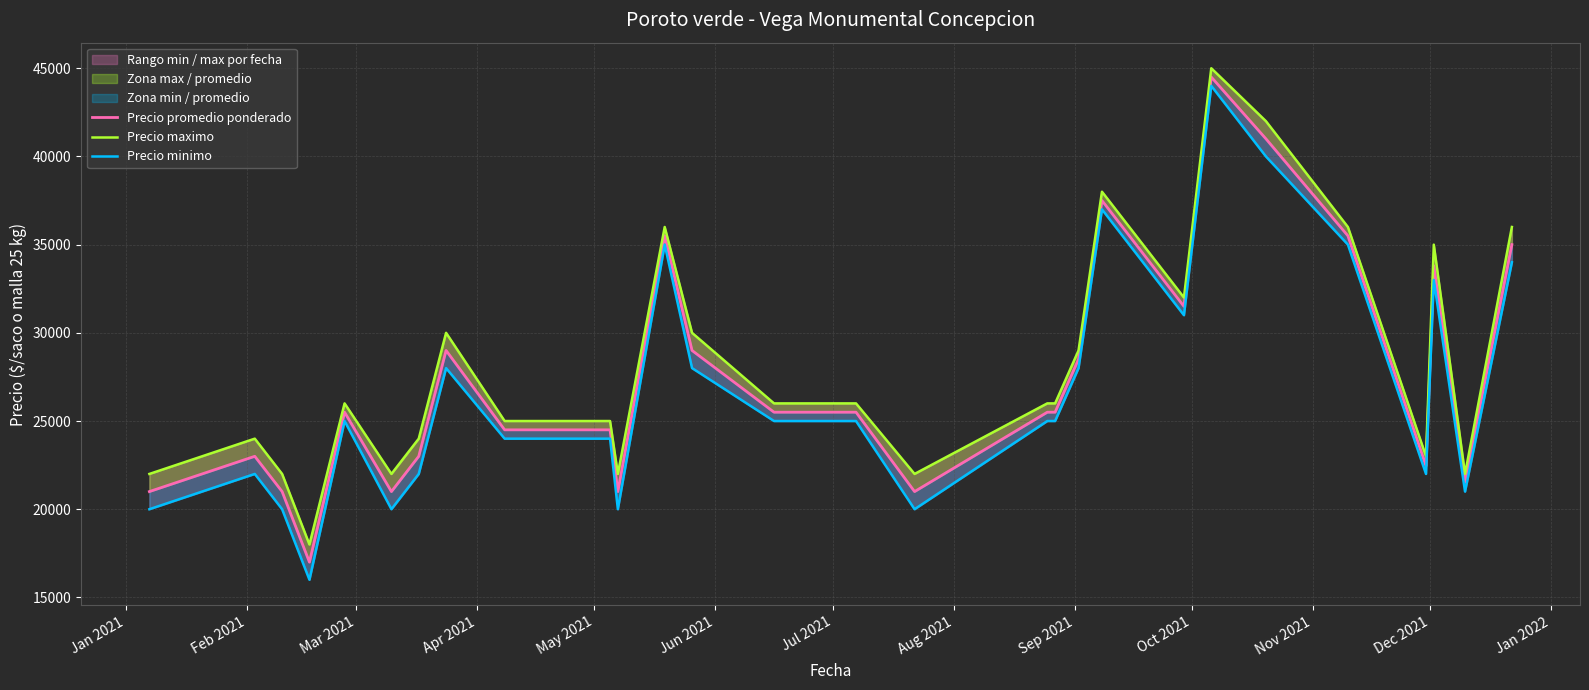

Reading left to right, what are all the values shown in this chart?

Precio promedio ponderado: 21000	23000	21000	17000	25500	21000	23000	29000	24500	24500	21000	35500	29000	25500	25500	21000	25500	25500	28500	37500	33500	31500	44500	41000	35500	22455	33800	21529	35000
Precio maximo: 22000	24000	22000	18000	26000	22000	24000	30000	25000	25000	22000	36000	30000	26000	26000	22000	26000	26000	29000	38000	34000	32000	45000	42000	36000	23000	35000	22000	36000
Precio minimo: 20000	22000	20000	16000	25000	20000	22000	28000	24000	24000	20000	35000	28000	25000	25000	20000	25000	25000	28000	37000	33000	31000	44000	40000	35000	22000	33000	21000	34000